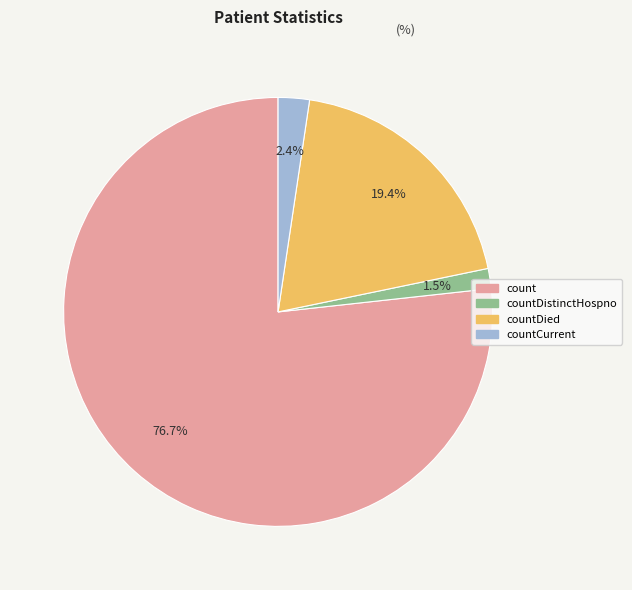

To the nearest percent, what is the combined percentage of count and countDistinctHospno?

78%